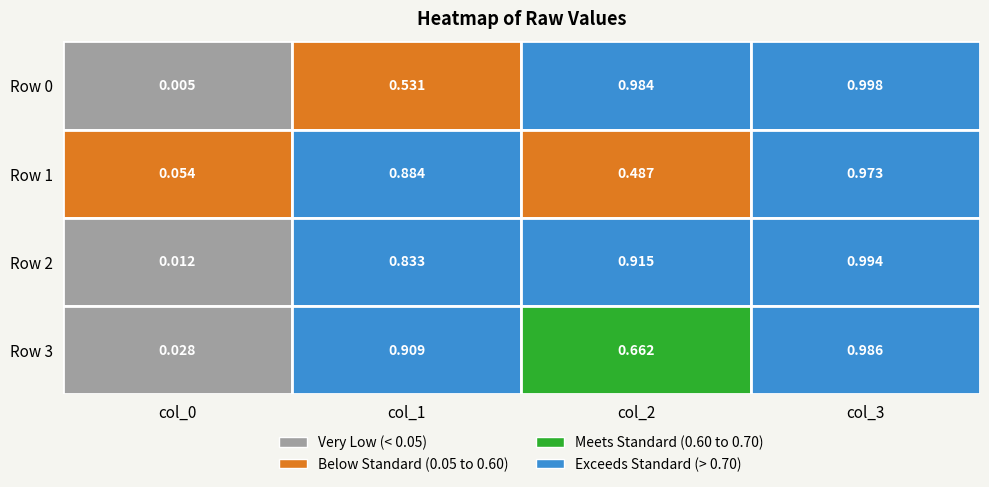

Reading right to left, what are all the values shown in this chart?

col_0: 0.0	0.0	0.1	0.0
col_1: 0.9	0.8	0.9	0.5
col_2: 0.7	0.9	0.5	1.0
col_3: 1.0	1.0	1.0	1.0